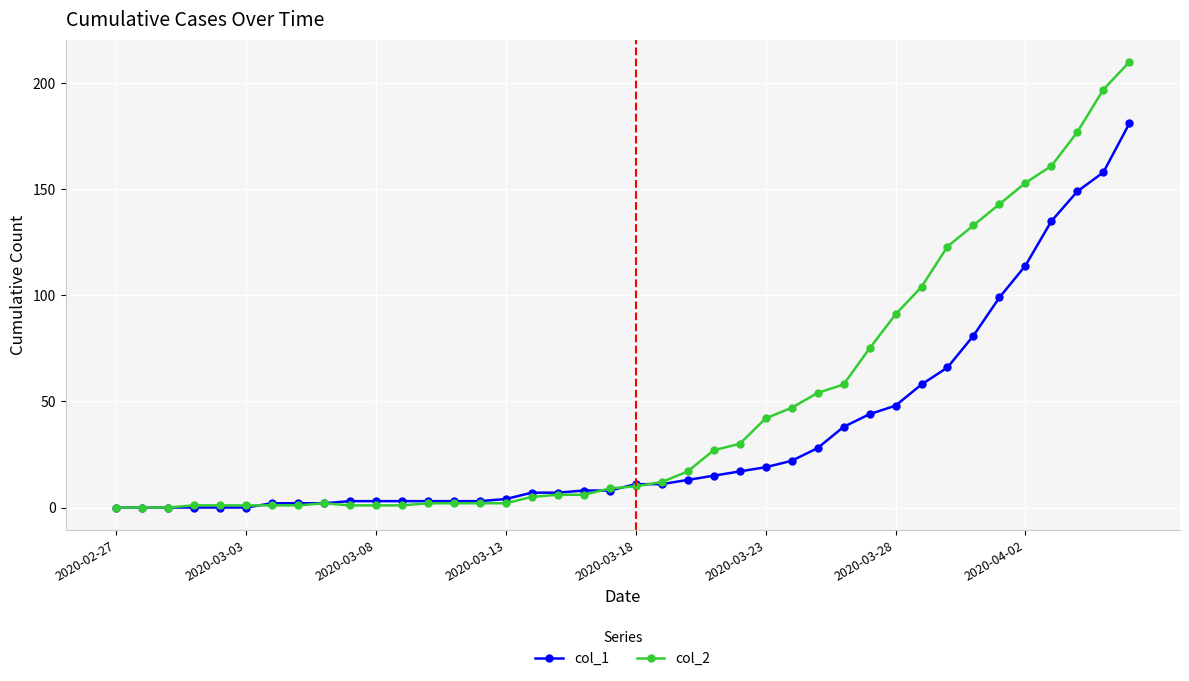

Which series has the widest spread of values?

col_2